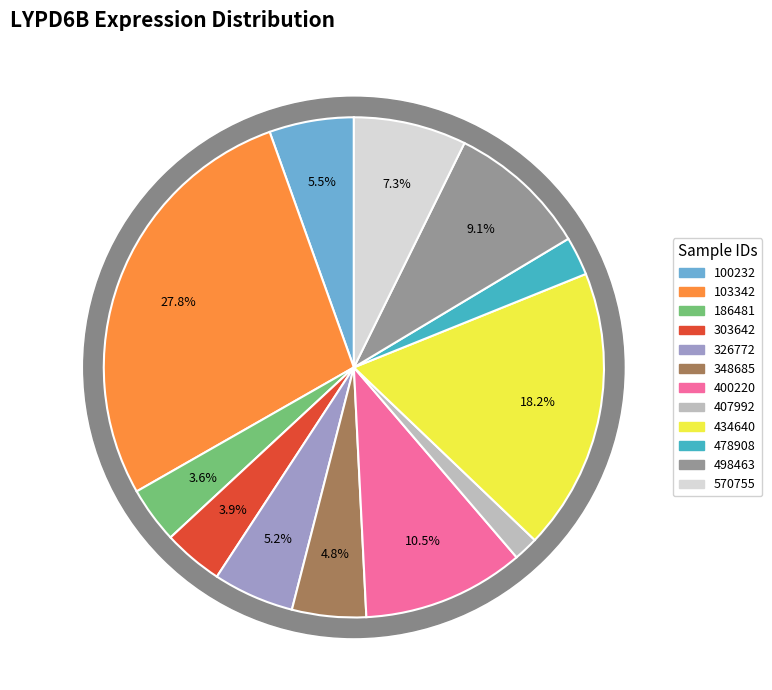

Which category has the biggest portion of the pie?

103342